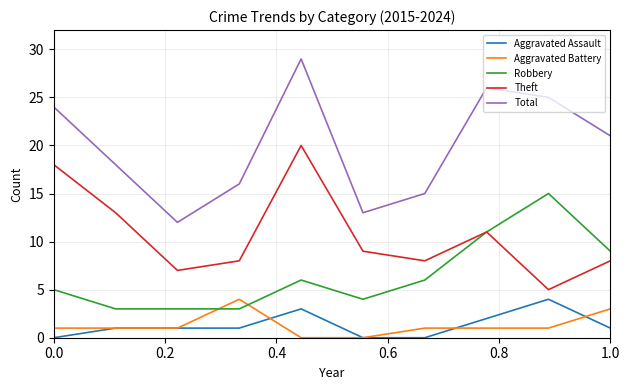

How many series are shown in this chart?

5